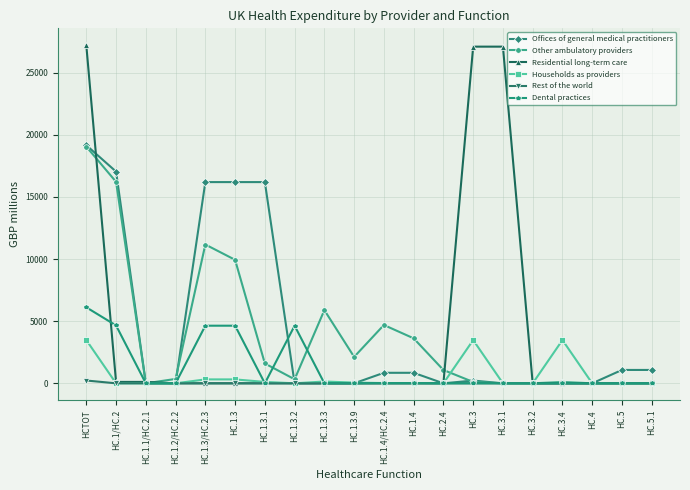

Which series has the largest range (max minus min)?

Residential long-term care